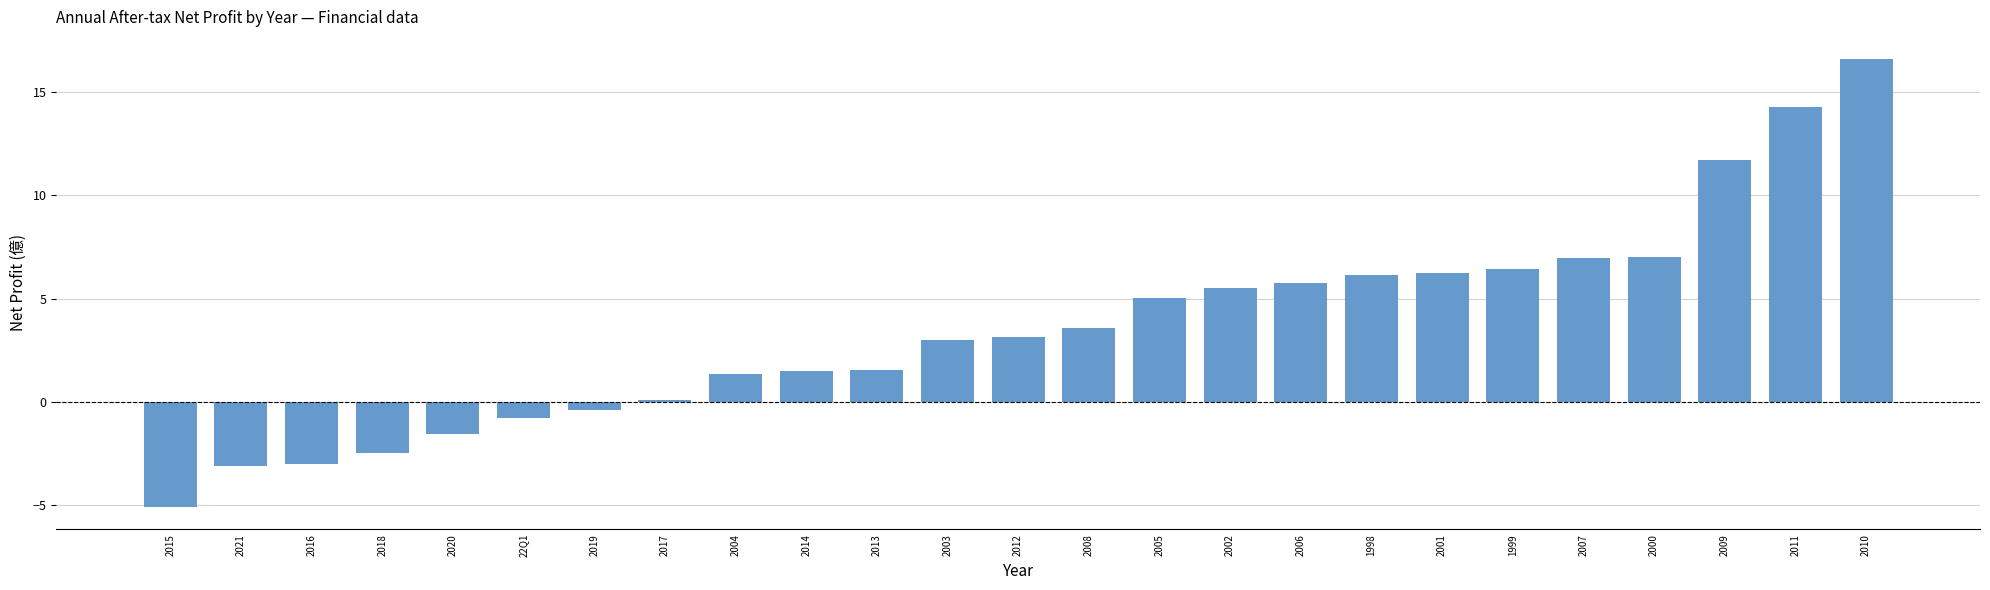

What value does the data have at 2007?

7.0